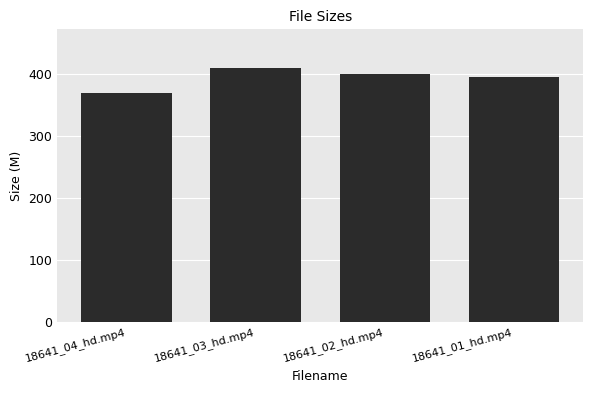

Count the number of data series in this chart.

1